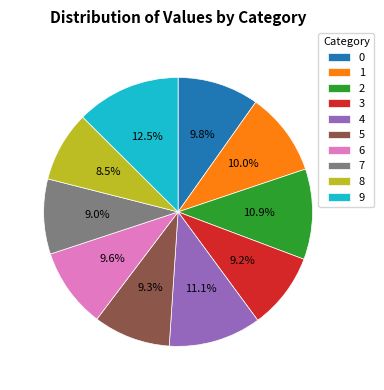

Between 9 and 1, which is larger?

9